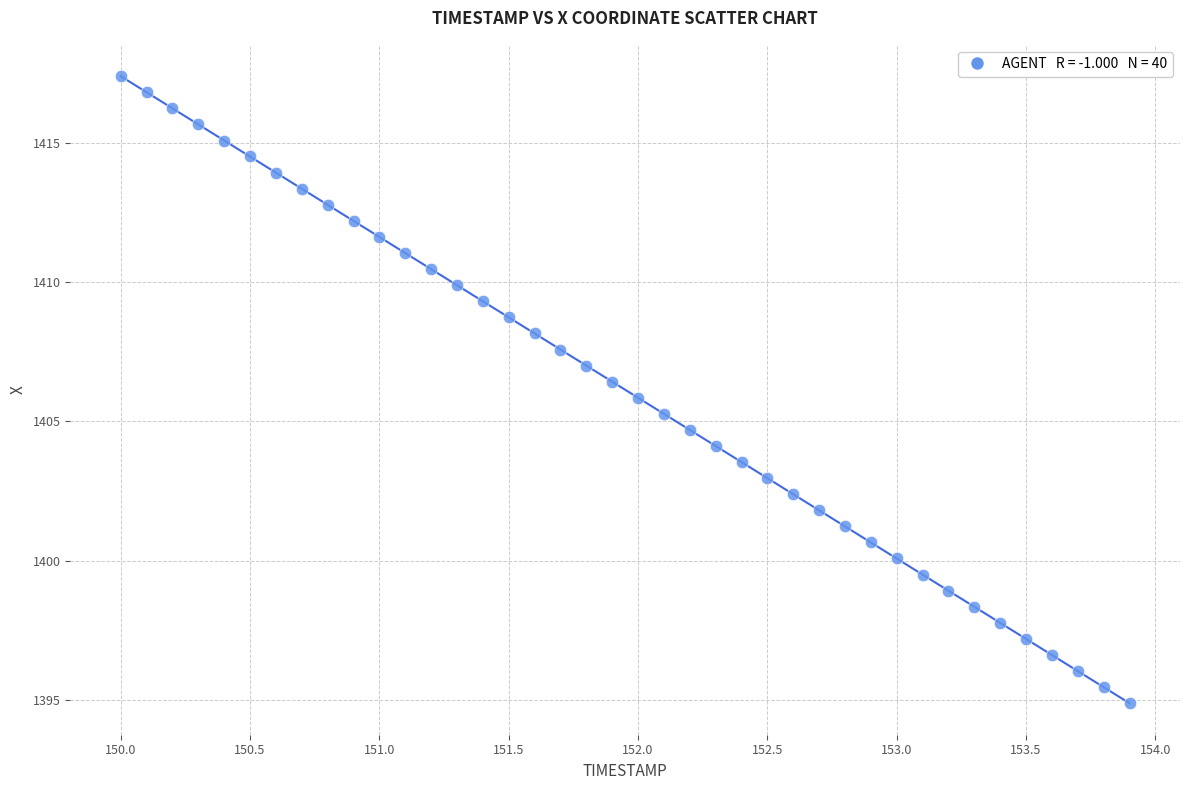

What is the range of X values (max minus min)?

3.9